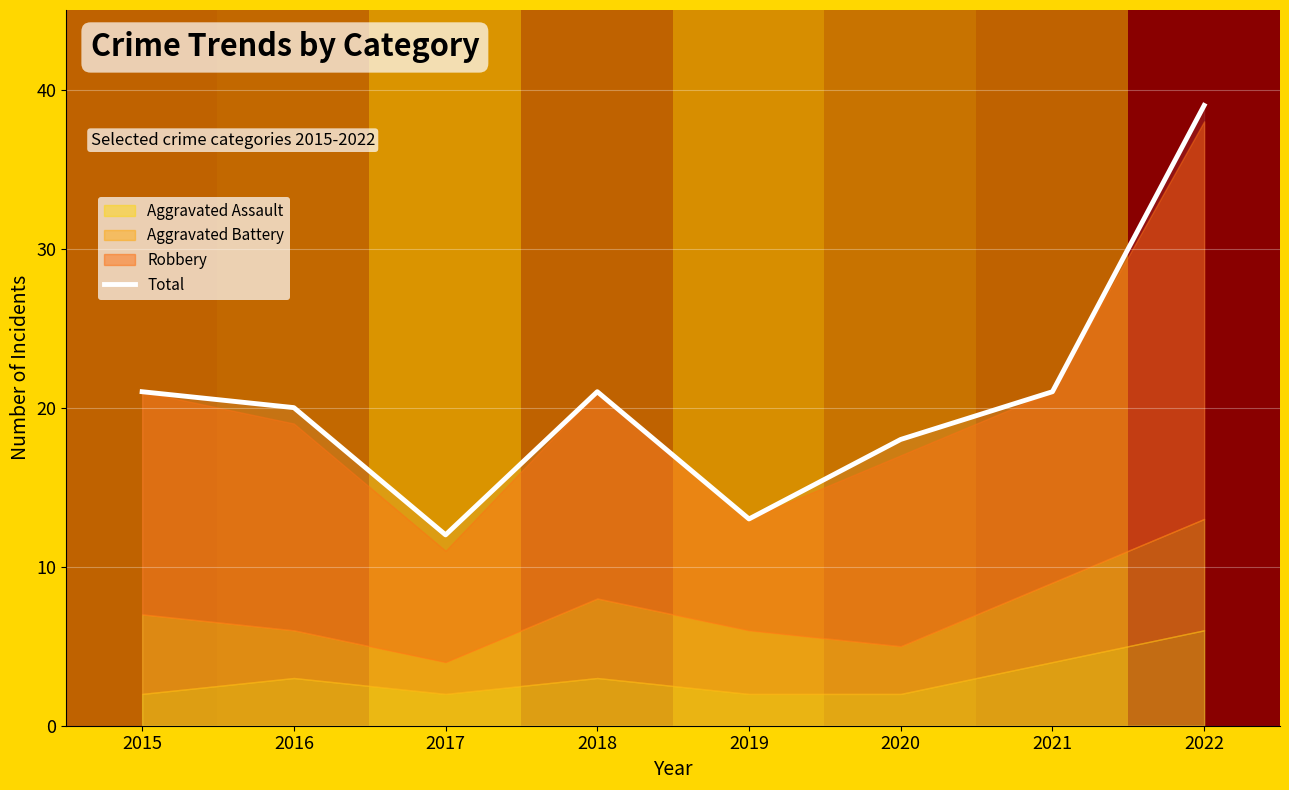

Rank the categories by value from highest to lowest.

2022, 2015, 2018, 2021, 2016, 2020, 2019, 2017